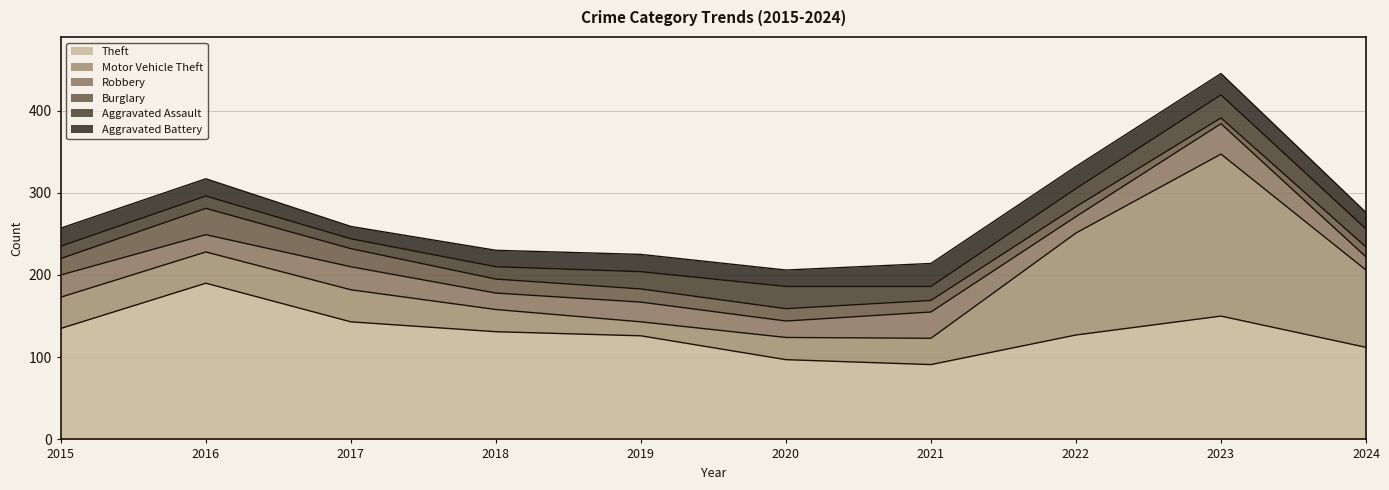

How many series are shown in this chart?

6